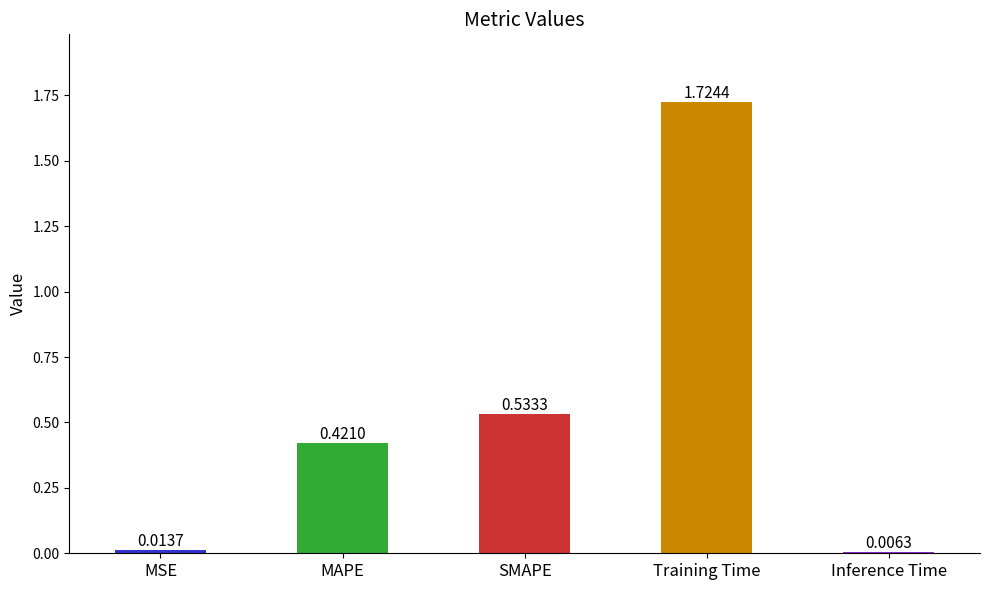

Which category has the lowest value across all series?

Inference Time